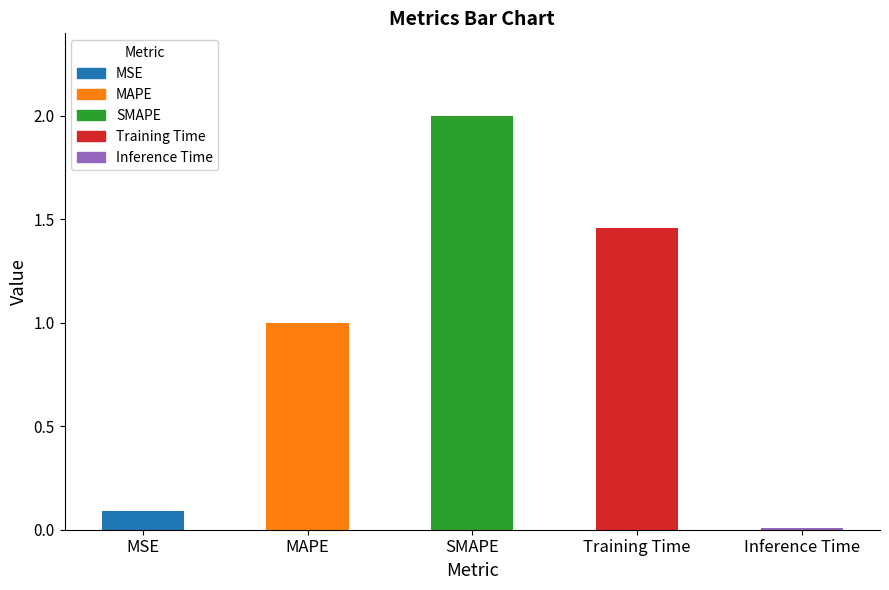

What is the greatest value displayed?

2.0